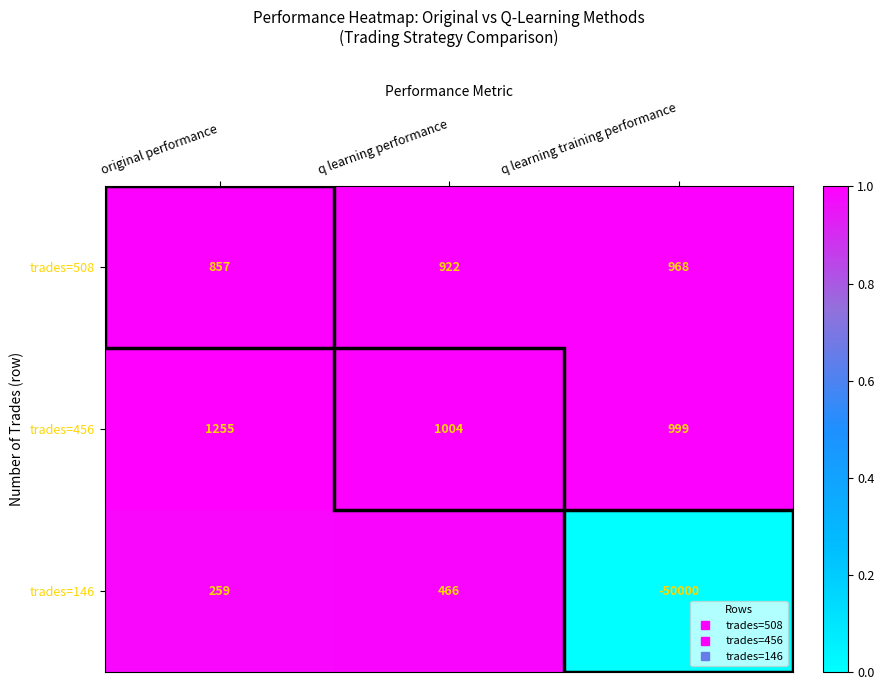

Which category has the highest value in the trades=508 series?

q learning training performance